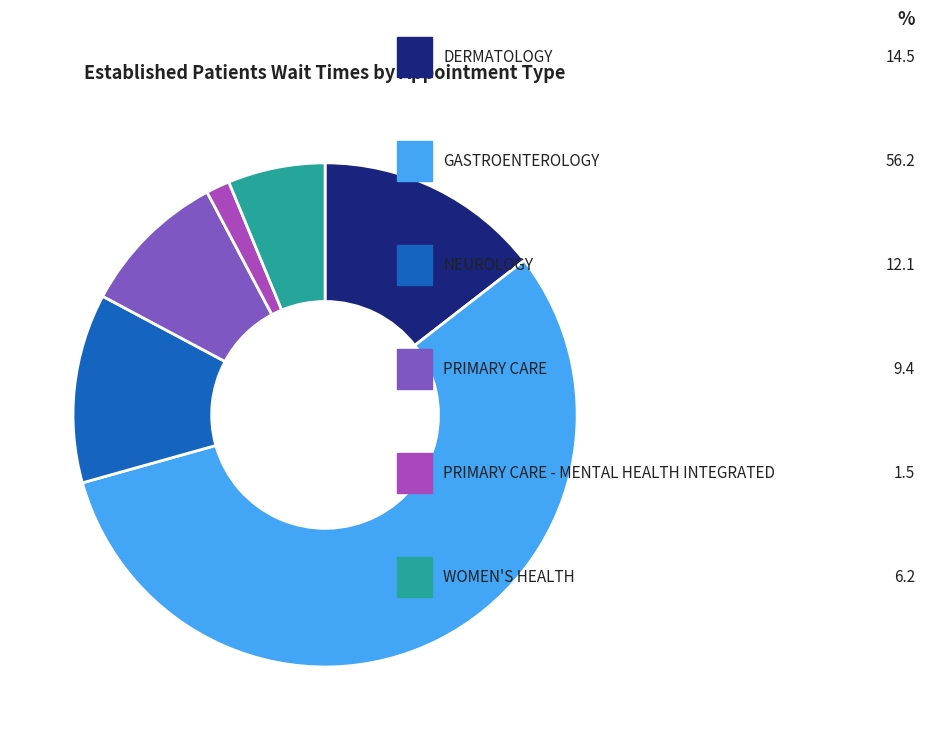

To the nearest percent, what percentage of the pie is NEUROLOGY?

12%